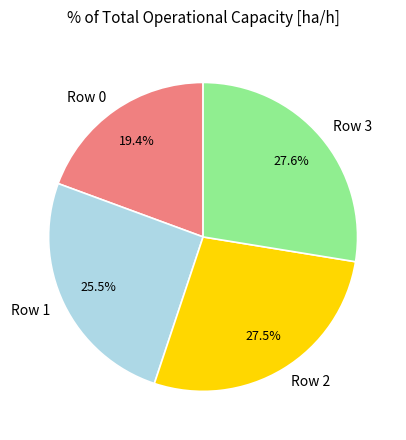

What is the total percentage of Row 1 and Row 2?

53.0%